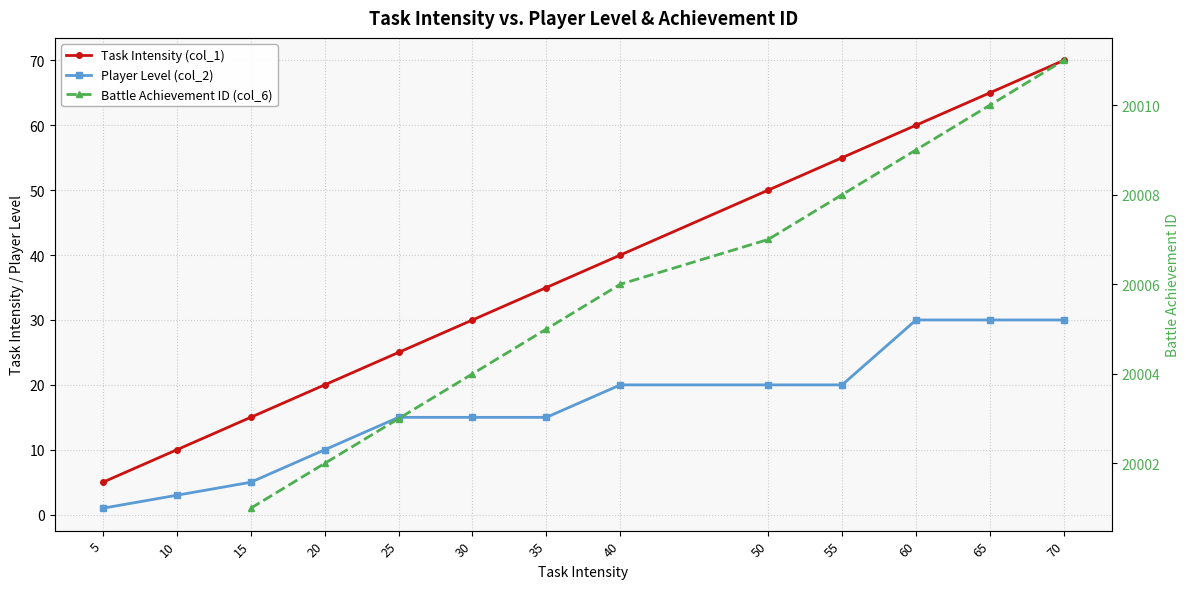

At 5, list the series in order from smallest to largest.

Player Level (col_2), Task Intensity (col_1)